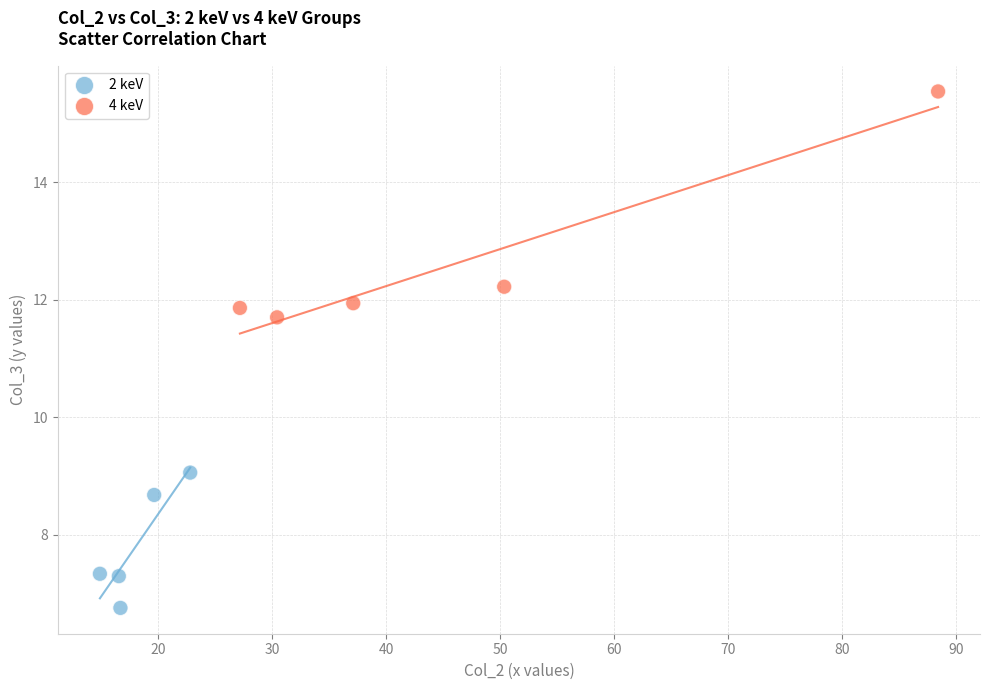

Which series contains the lowest Y value?

2 keV